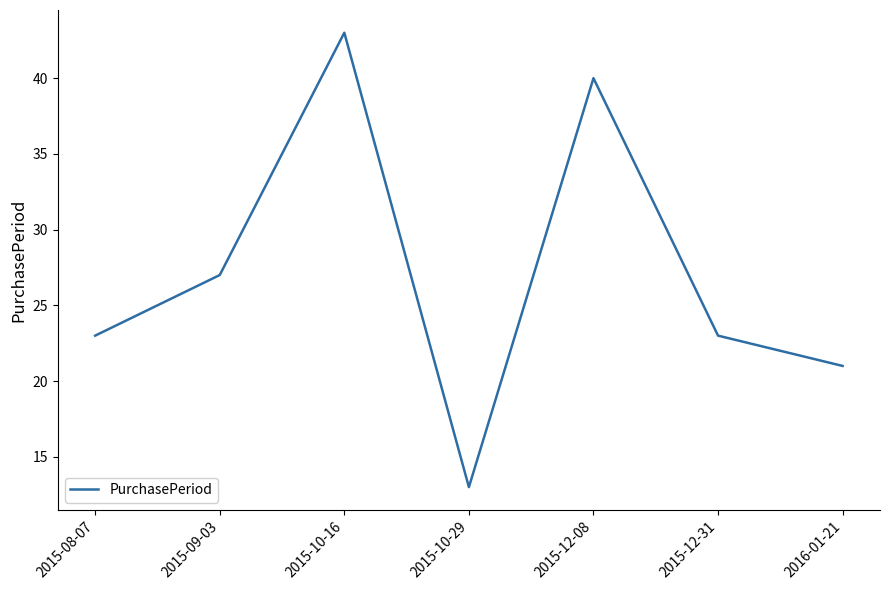

How many series are shown in this chart?

1